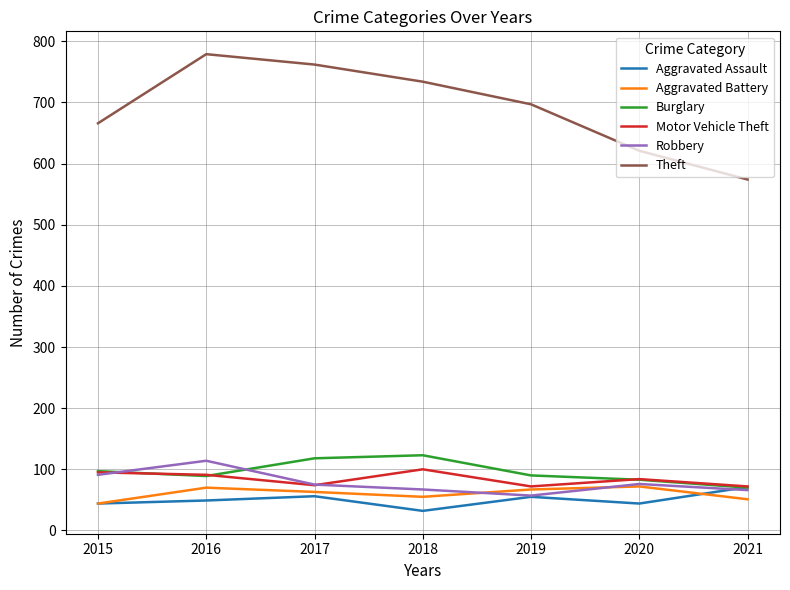

Where does the Motor Vehicle Theft series first go above 84?

2015